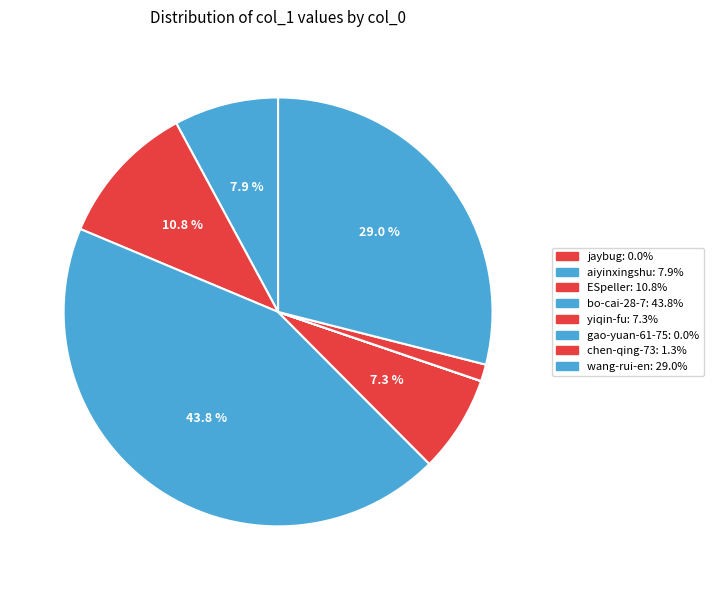

Do jaybug and gao-yuan-61-75 together represent more than half of the pie?

No